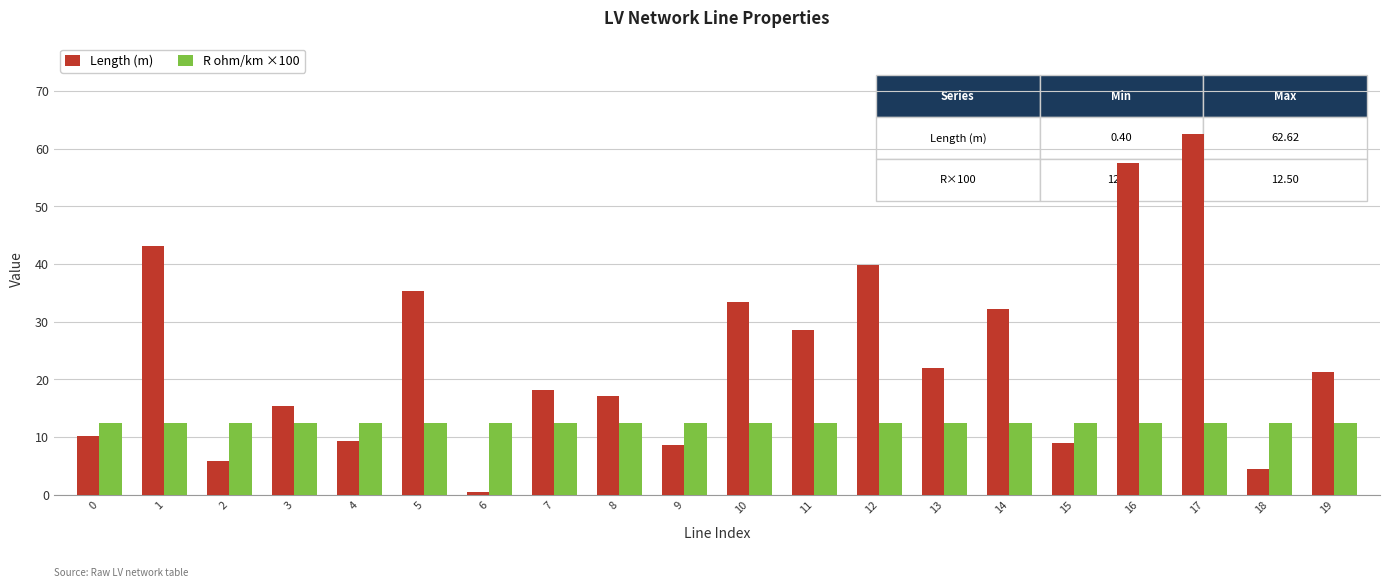

How many groups of bars are there?

20